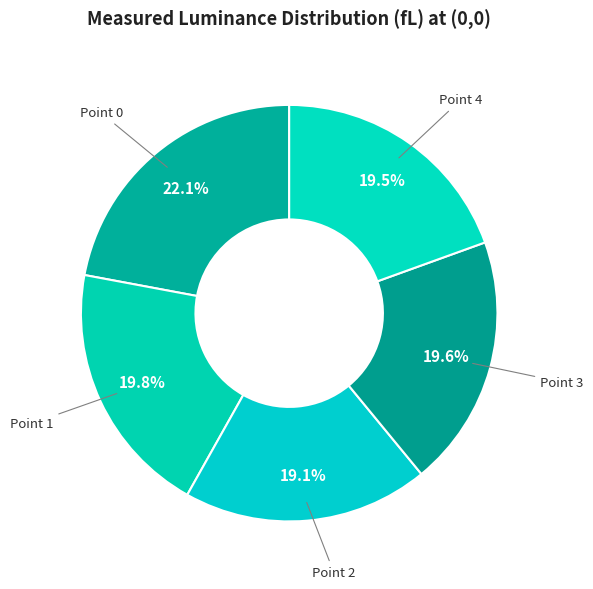

How many segments does this pie chart have?

5